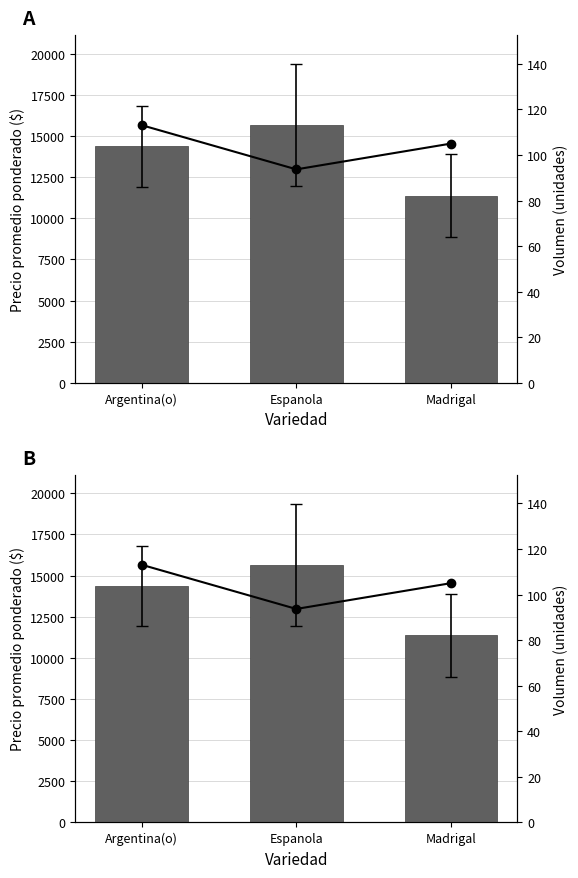

Which label corresponds to the smallest value in the chart?

Espanola